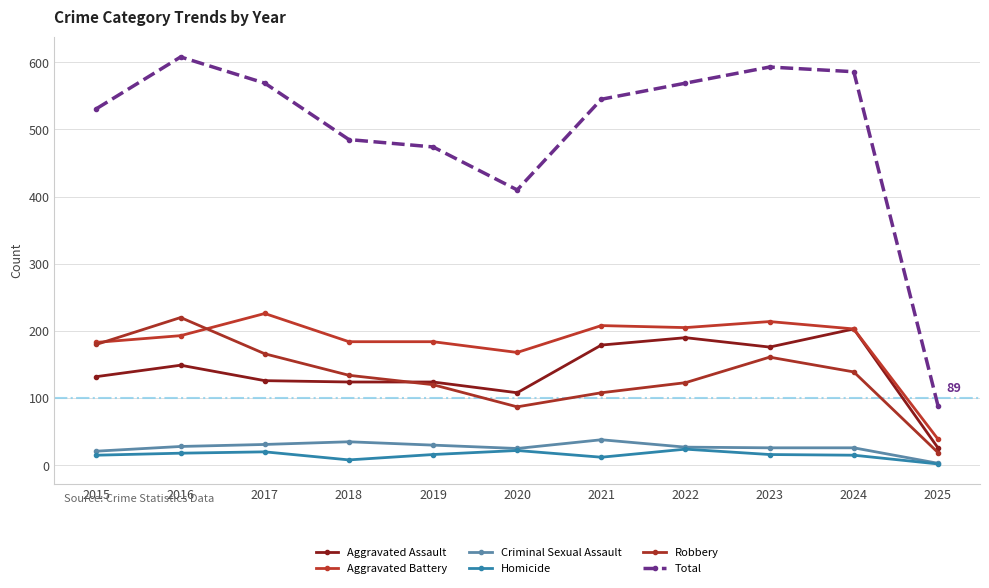

The Total series shows 586 at 2024. True or false?

True